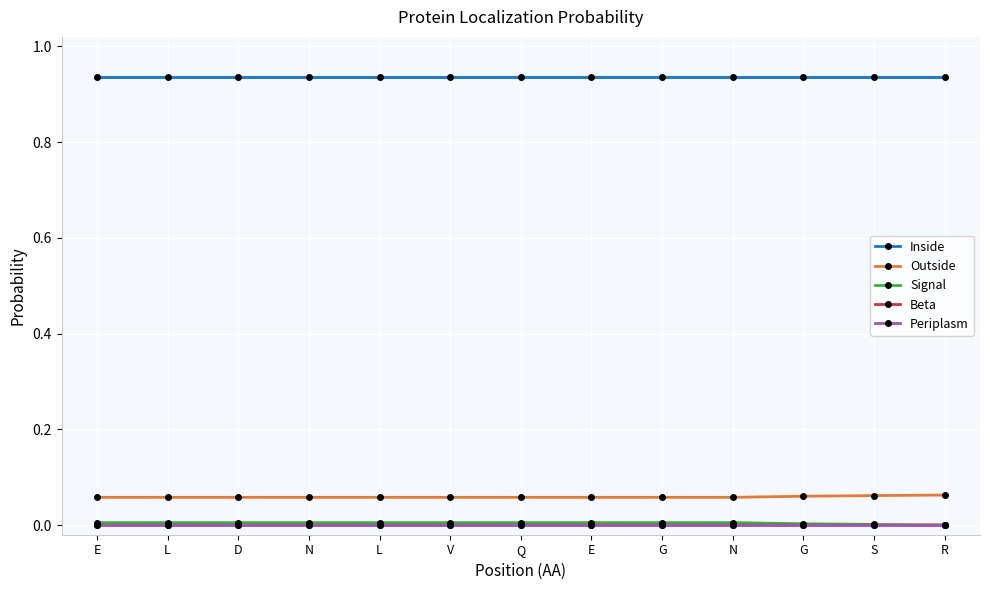

Reading left to right, transcribe all the data shown in this chart.

Inside: E=0.9	L=0.9	D=0.9	N=0.9	L=0.9	V=0.9	Q=0.9	E=0.9	G=0.9	N=0.9	G=0.9	S=0.9	R=0.9
Outside: E=0.1	L=0.1	D=0.1	N=0.1	L=0.1	V=0.1	Q=0.1	E=0.1	G=0.1	N=0.1	G=0.1	S=0.1	R=0.1
Signal: E=0.0	L=0.0	D=0.0	N=0.0	L=0.0	V=0.0	Q=0.0	E=0.0	G=0.0	N=0.0	G=0.0	S=0.0	R=0.0
Beta: E=0.0	L=0.0	D=0.0	N=0.0	L=0.0	V=0.0	Q=0.0	E=0.0	G=0.0	N=0.0	G=0.0	S=0.0	R=0.0
Periplasm: E=0.0	L=0.0	D=0.0	N=0.0	L=0.0	V=0.0	Q=0.0	E=0.0	G=0.0	N=0.0	G=0.0	S=0.0	R=0.0